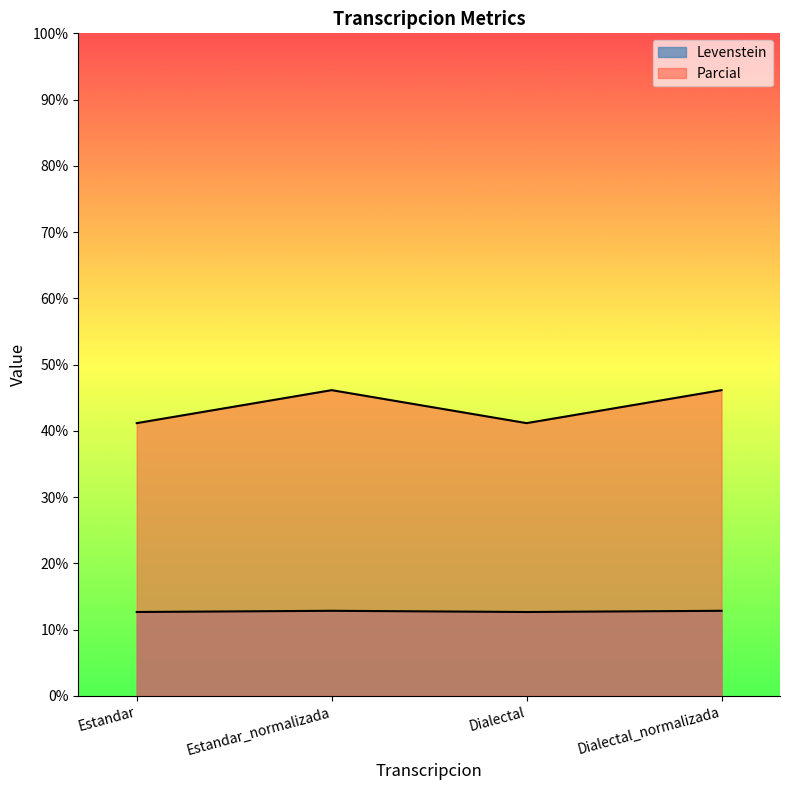

True or false: Levenstein has more than 1 interior local peaks.

False